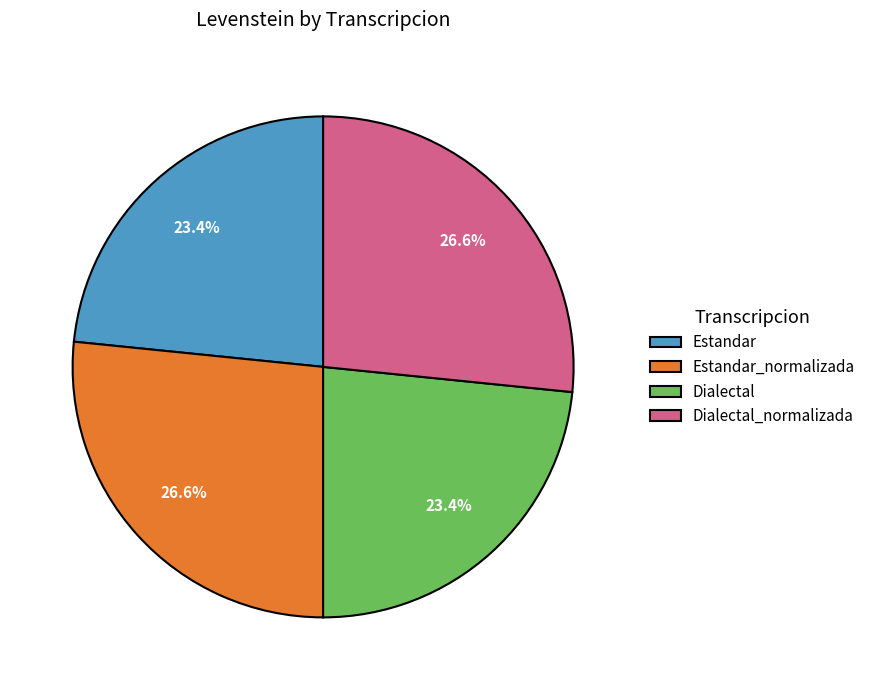

To the nearest percent, what portion does Estandar represent?

23%